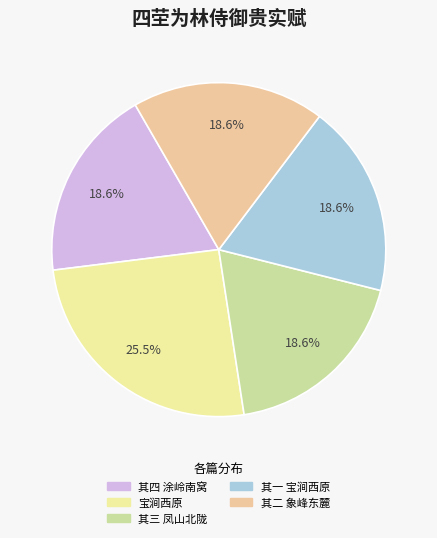

Which slice is the largest?

宝涧西原